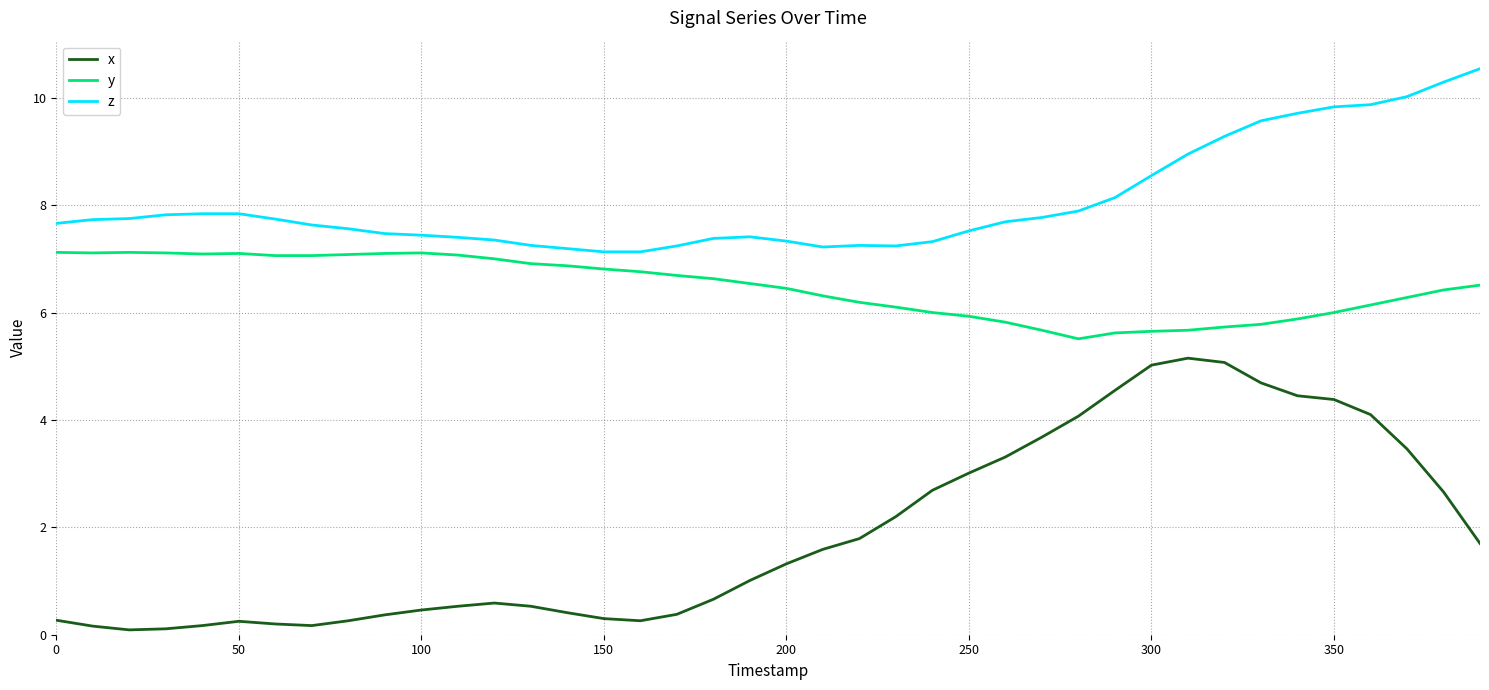

True or false: y and x intersect in this chart.

False